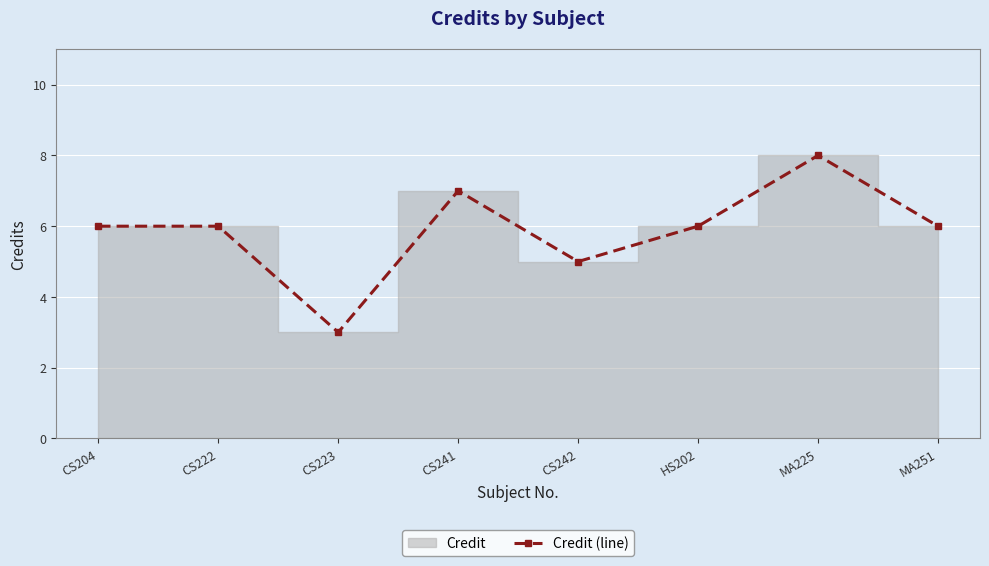

How many interior local peaks (higher than both neighbors) does the data have?

2